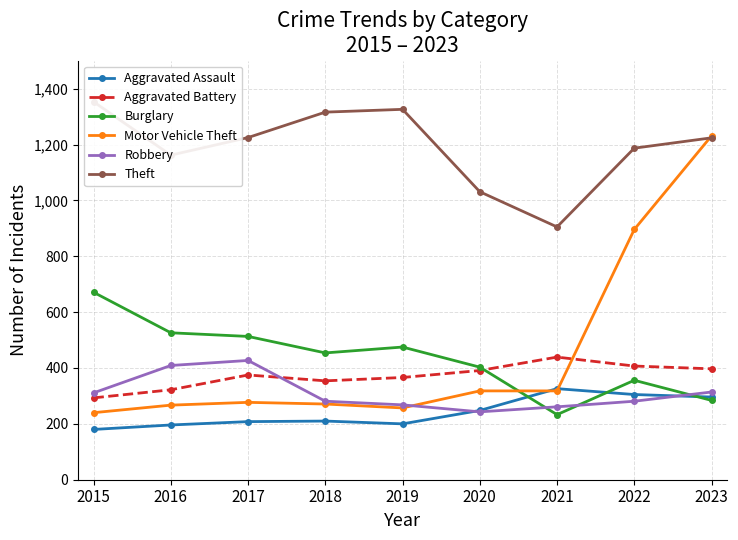

Reading left to right, transcribe all the data shown in this chart.

Aggravated Assault: 180	196	208	210	200	248	326	305	296
Aggravated Battery: 293	322	375	354	366	391	439	407	397
Burglary: 671	526	513	454	475	403	233	356	284
Motor Vehicle Theft: 240	267	277	271	257	318	318	896	1231
Robbery: 311	409	427	281	268	243	261	281	314
Theft: 1353	1162	1225	1316	1326	1031	905	1187	1224